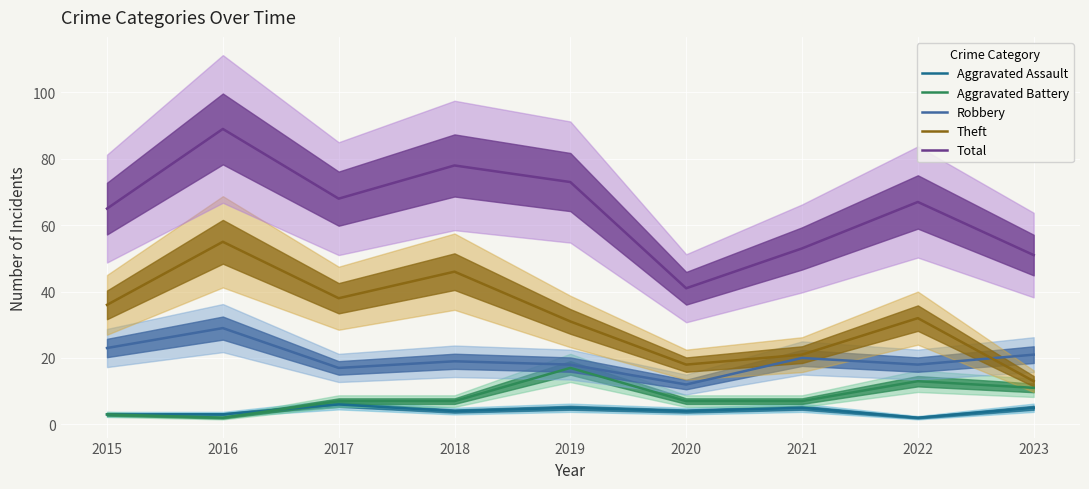

True or false: Theft and Aggravated Battery cross at least once.

False